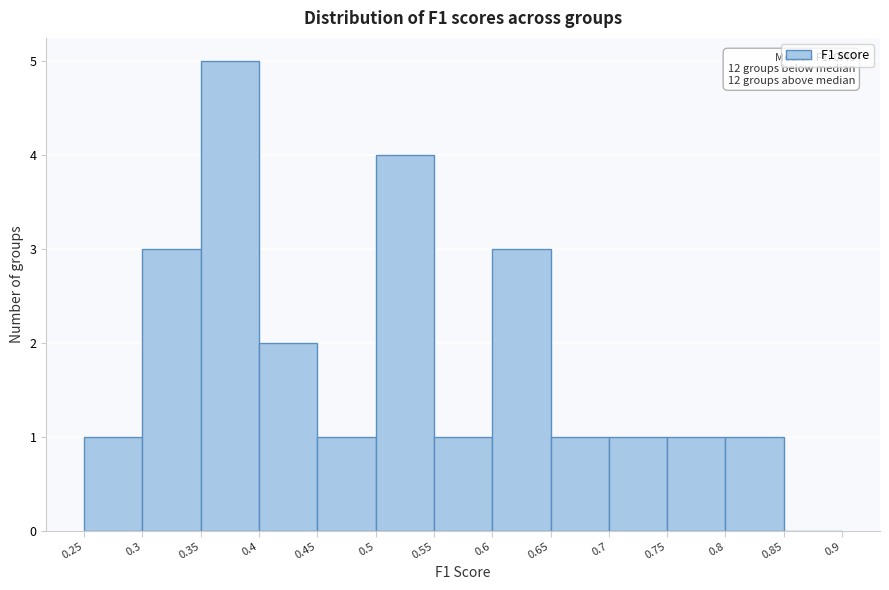

Over which range of the x-axis is the bar tallest?

0.35 to 0.4